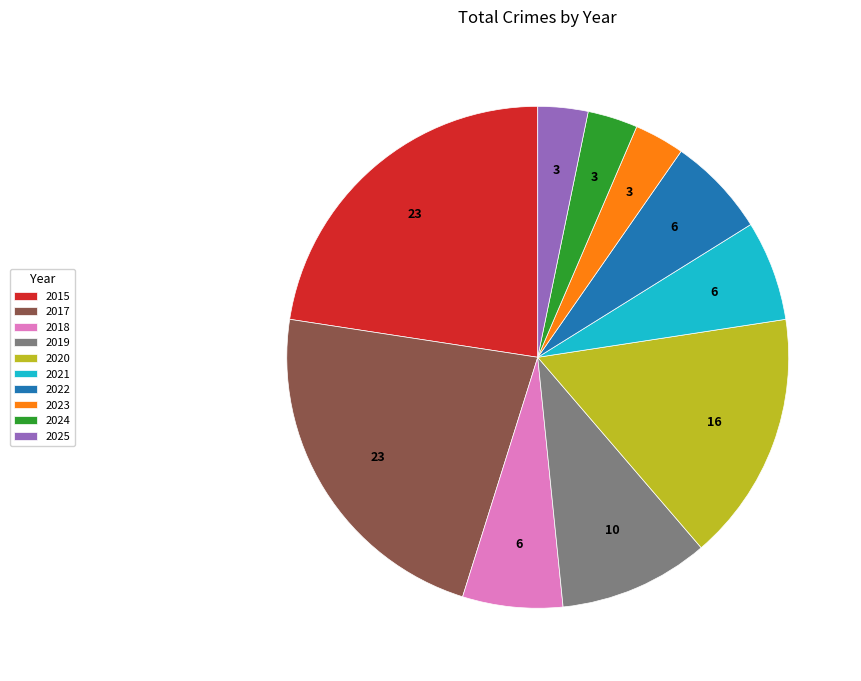

True or false: 2020 accounts for 16% of the total.

True